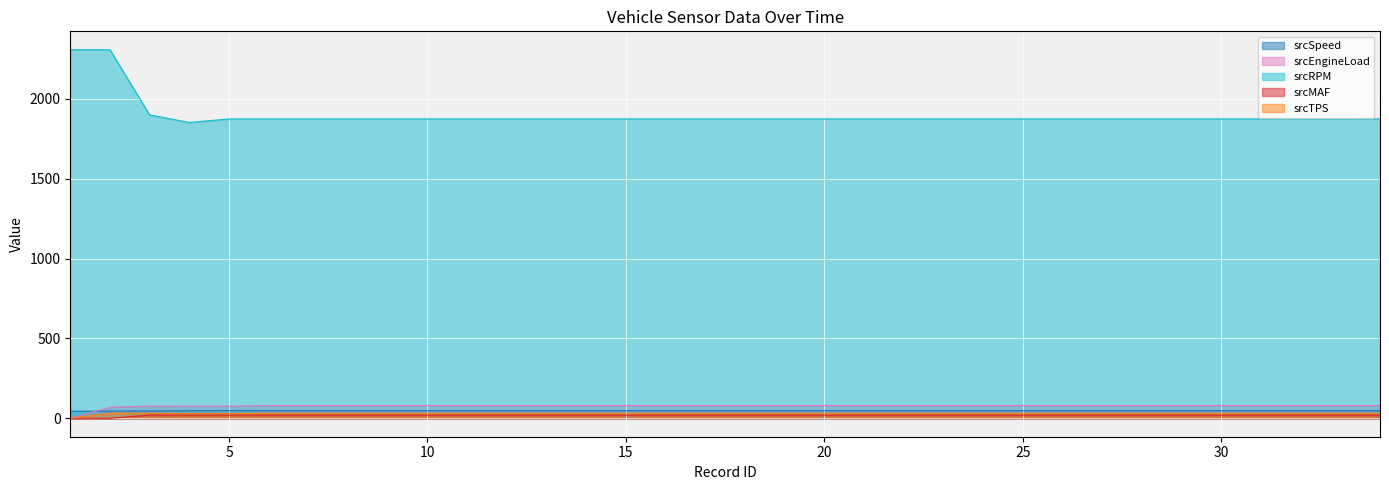

Where is srcMAF nearest to the value 10?

5